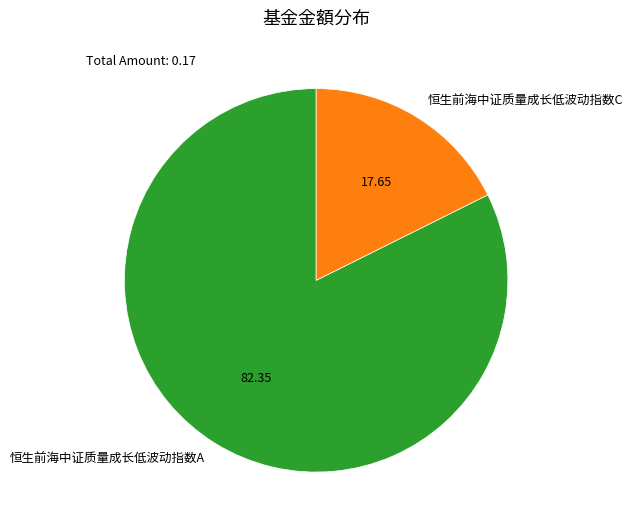

Does any single category account for the majority?

Yes